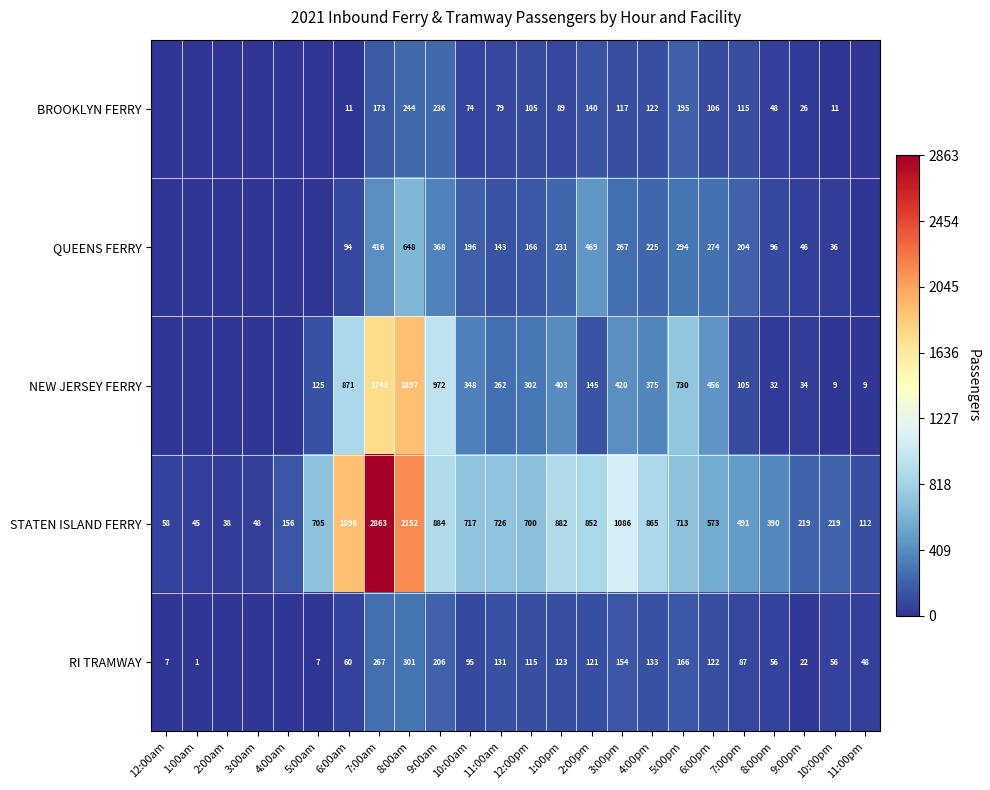

True or false: BROOKLYN FERRY has a value of 46 at 1:00pm.

False